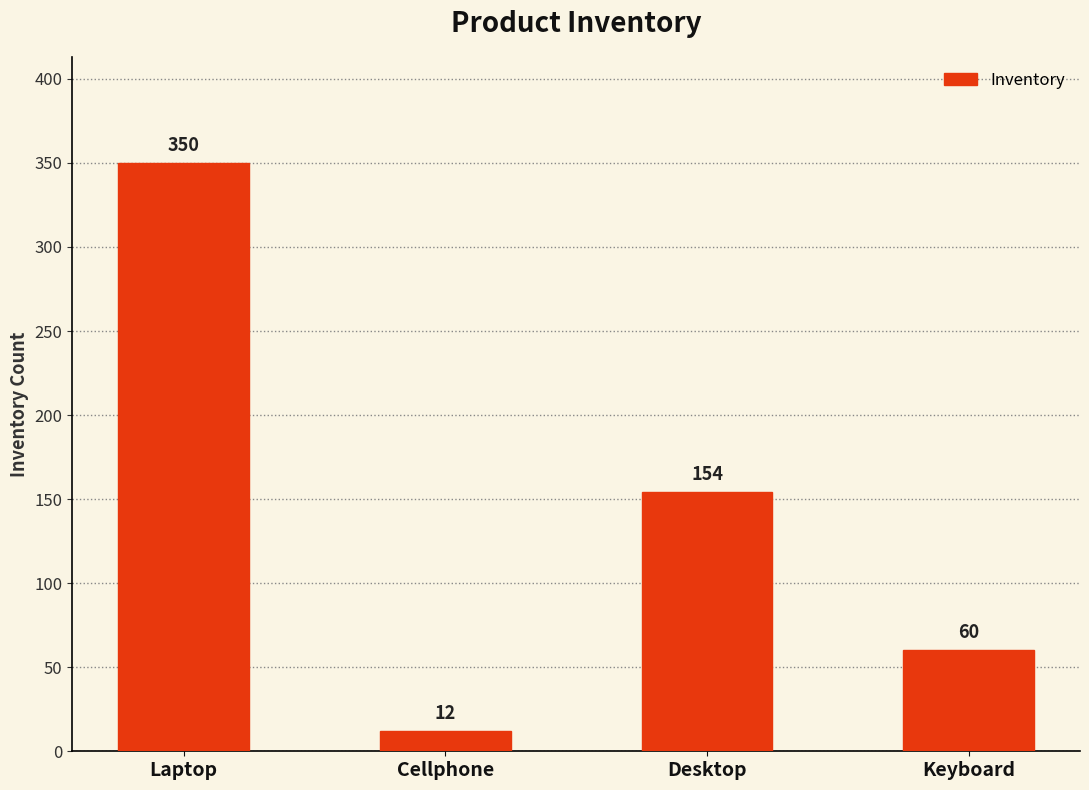

What is the maximum value shown in the chart?

350